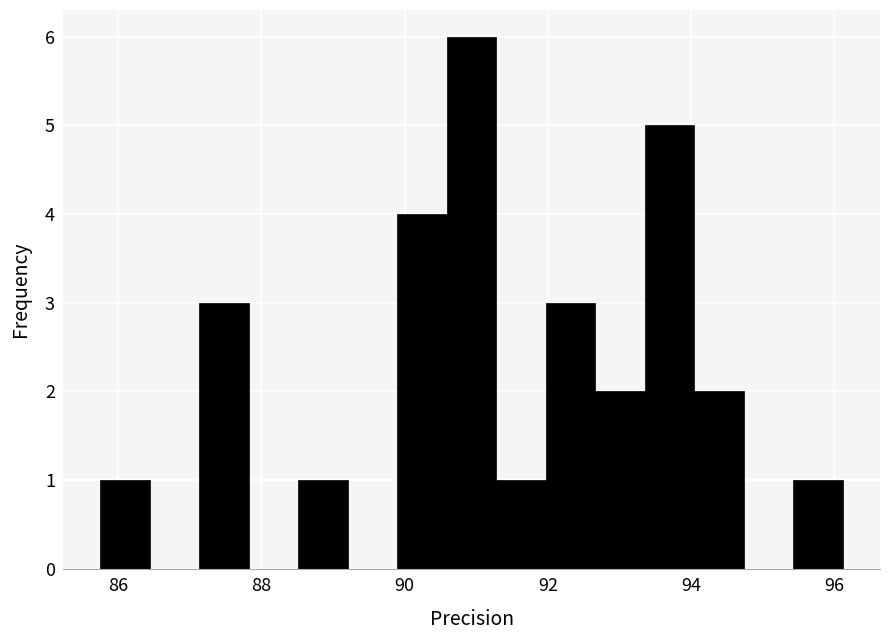

Around what value on the x-axis is the tallest bar? Give the approximate position of its centre, as read against the axis.

91.0